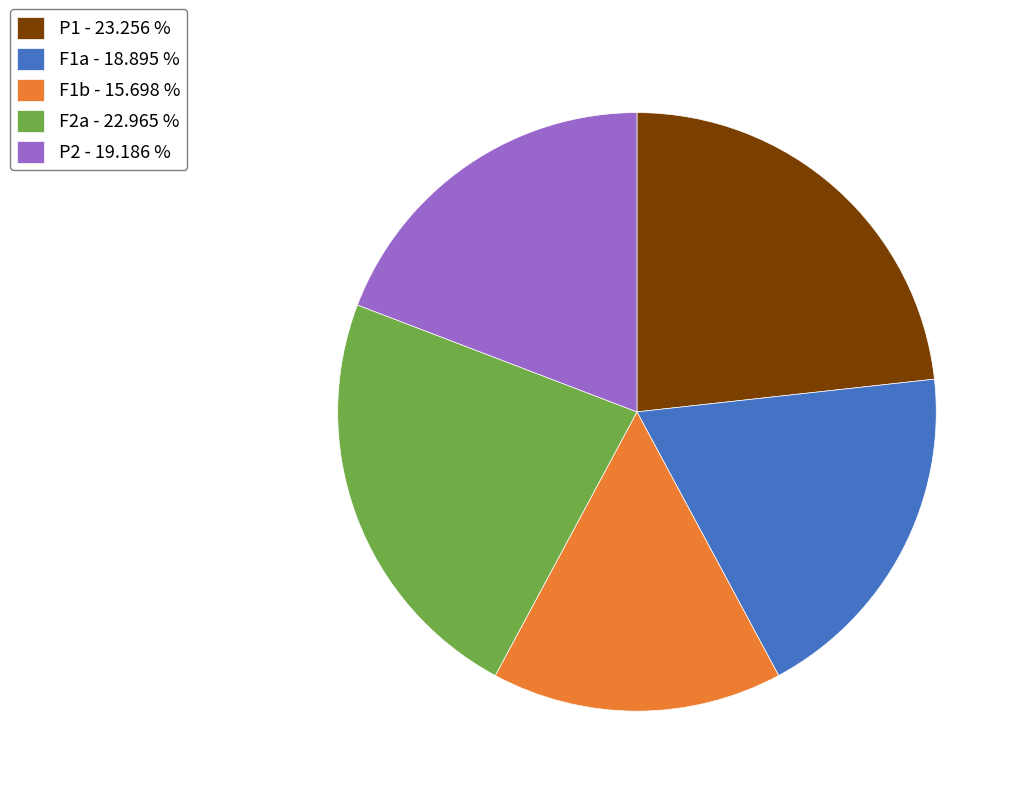

Combined, do P1 - 23.256 % and P2 - 19.186 % account for over 50%?

No